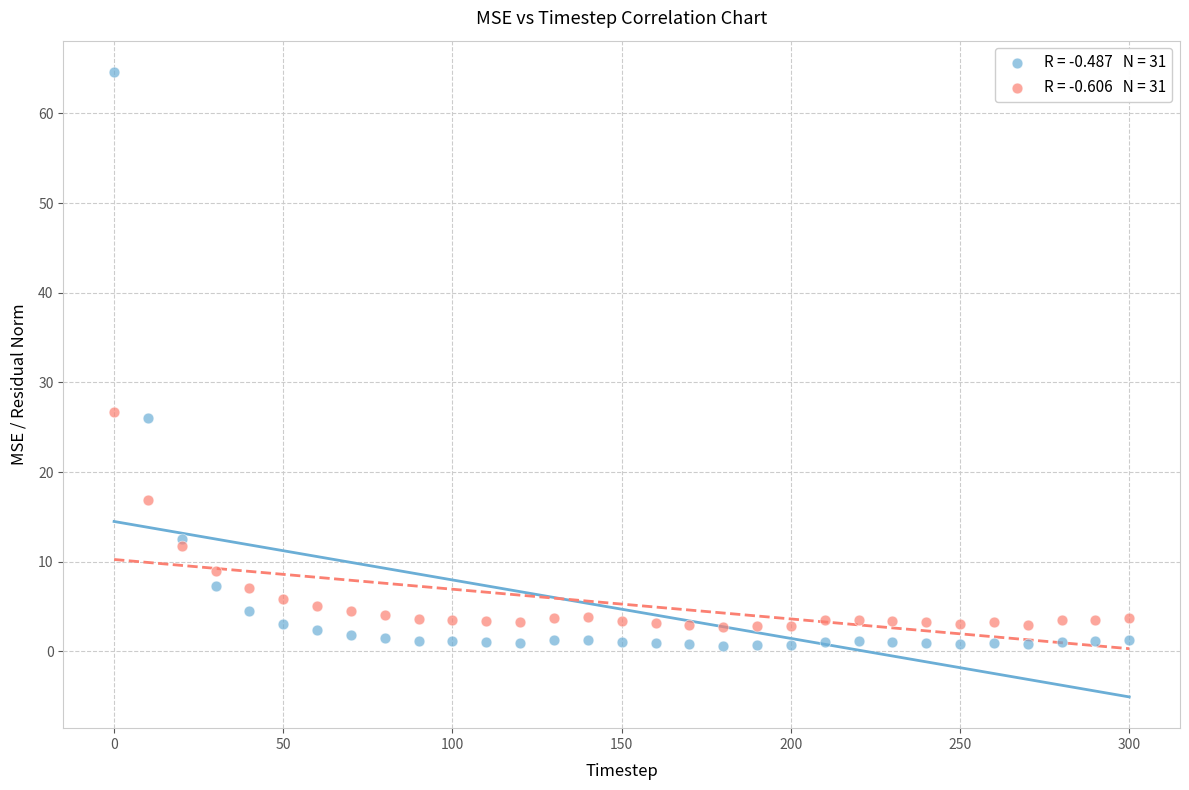

Across all data points, what is the range of X values (max minus min)?

300.0